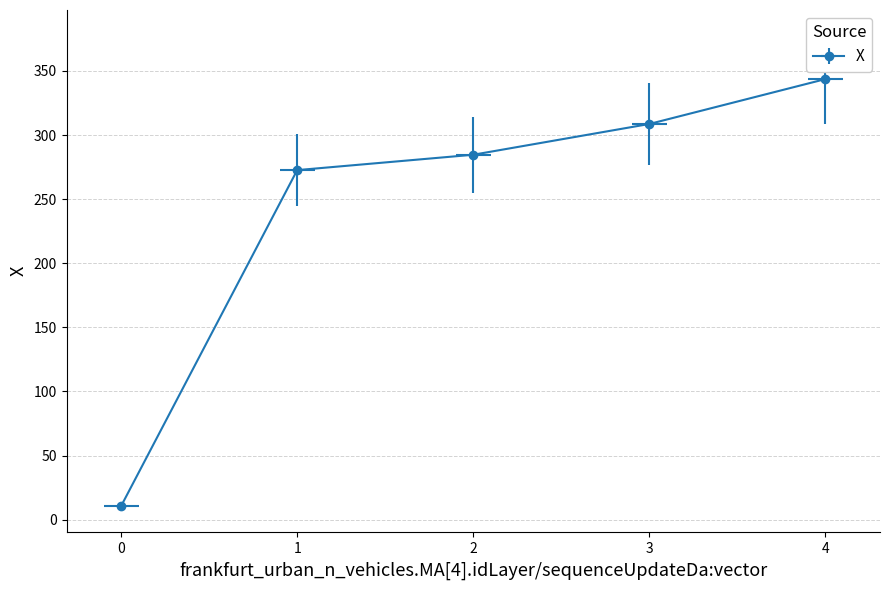

Is it true that the value at 2 is 284.6?

True